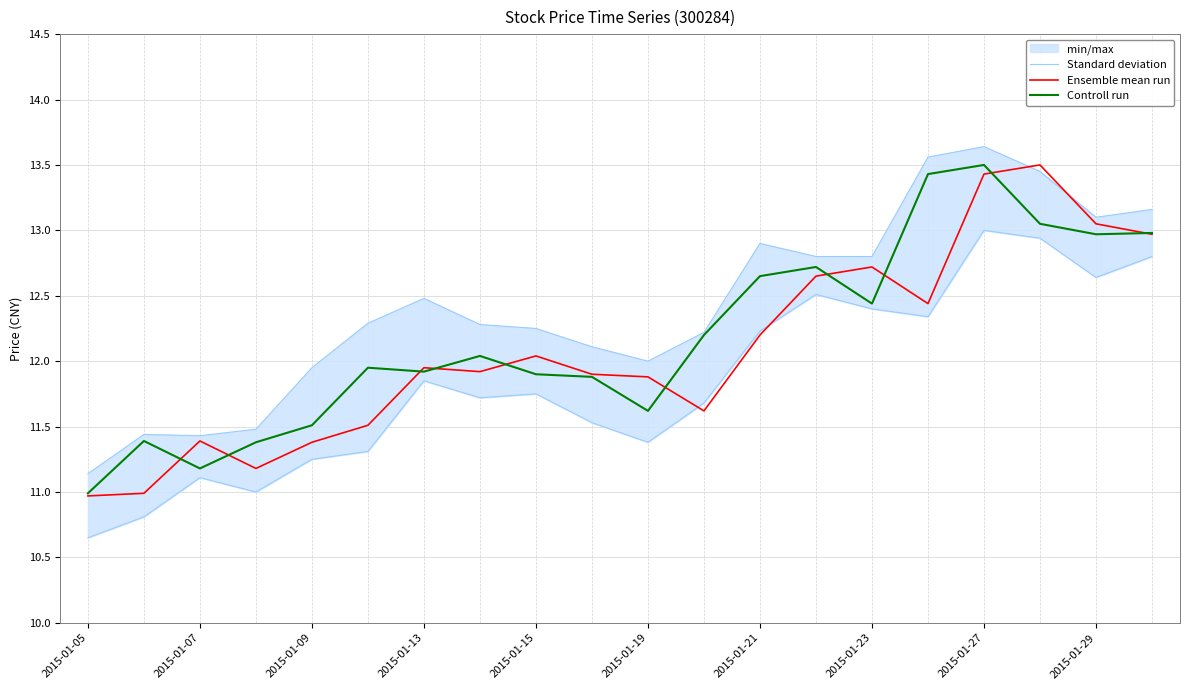

How many interior local valleys does the Standard deviation series have?

3